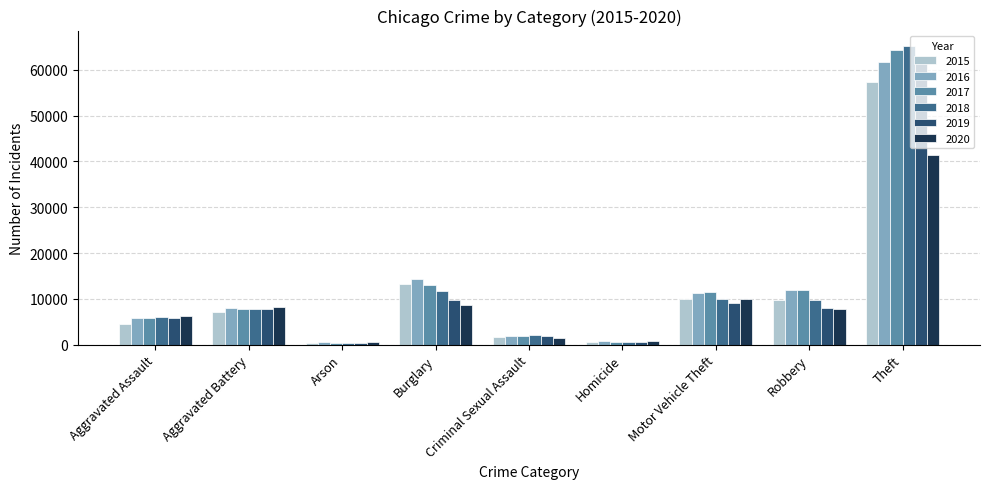

Is the value of 2020 at Motor Vehicle Theft greater than the value of 2018 at Aggravated Battery?

Yes